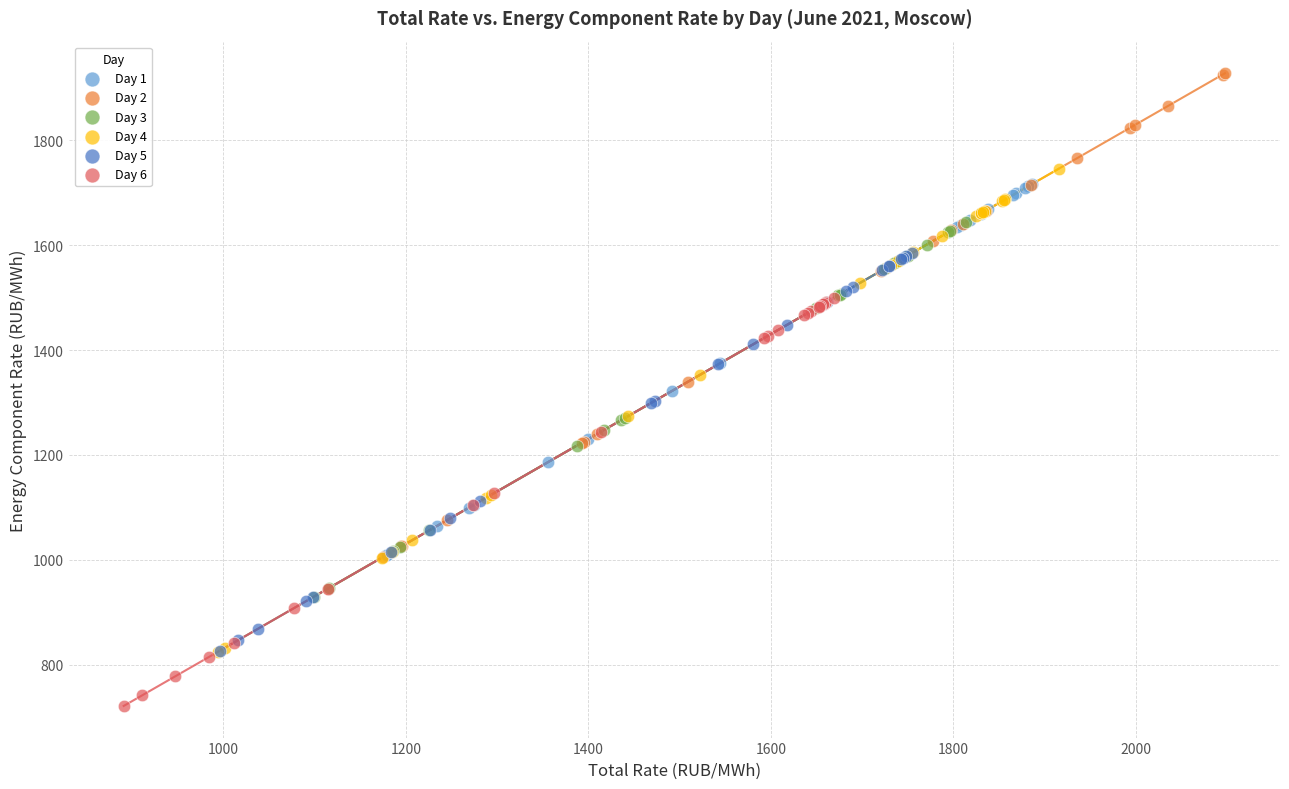

Which series has the widest spread of Y values?

Day 2